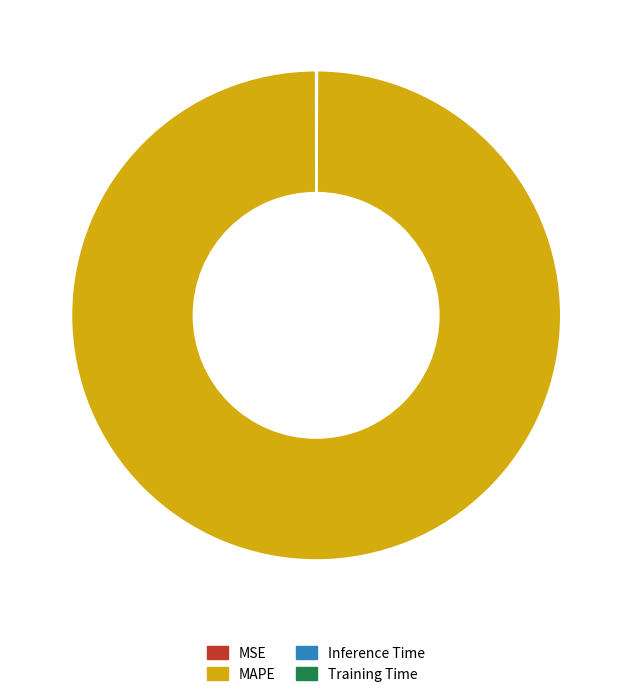

What is the largest slice in the pie chart?

MAPE